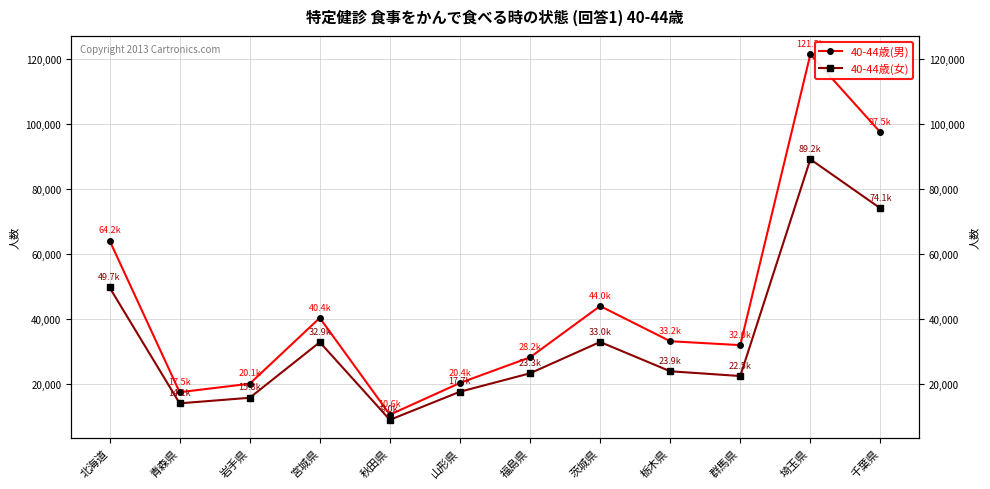

Reading left to right, what are all the values shown in this chart?

40-44歳(男): 64204	17499	20111	40375	10583	20353	28239	44029	33197	31993	121512	97491
40-44歳(女): 49743	14074	15789	32897	8999	17652	23323	32964	23949	22482	89218	74109